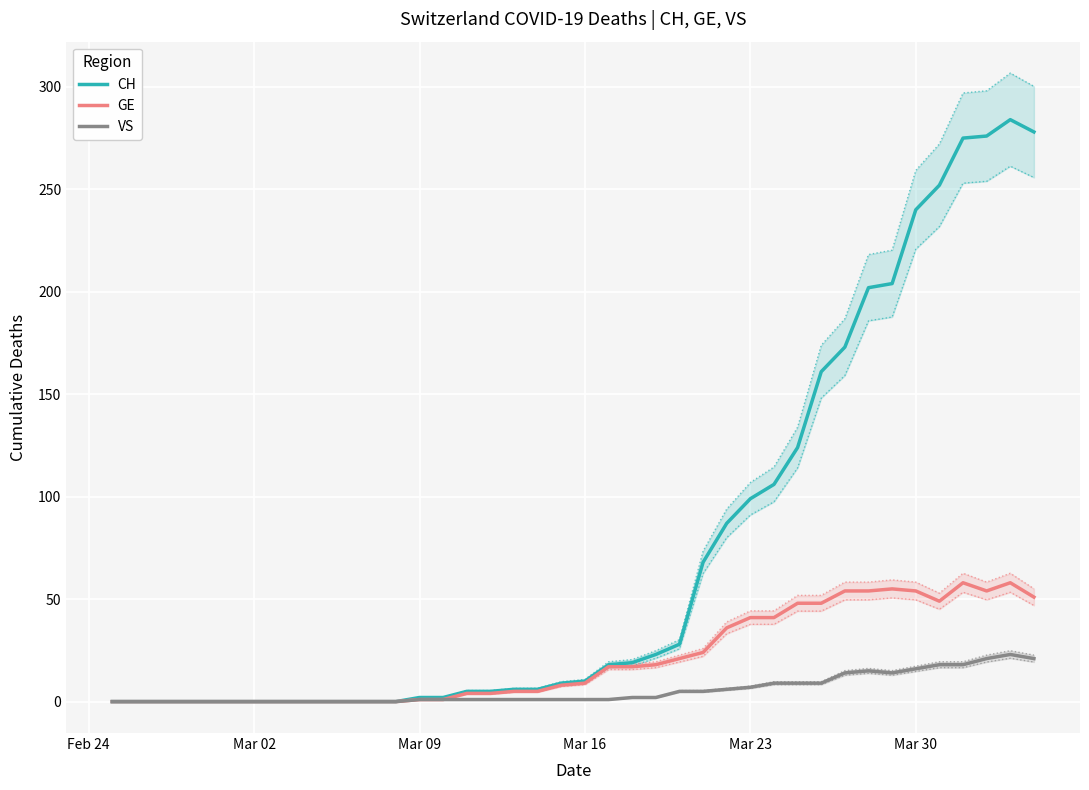

What is the highest value of the GE series?

58